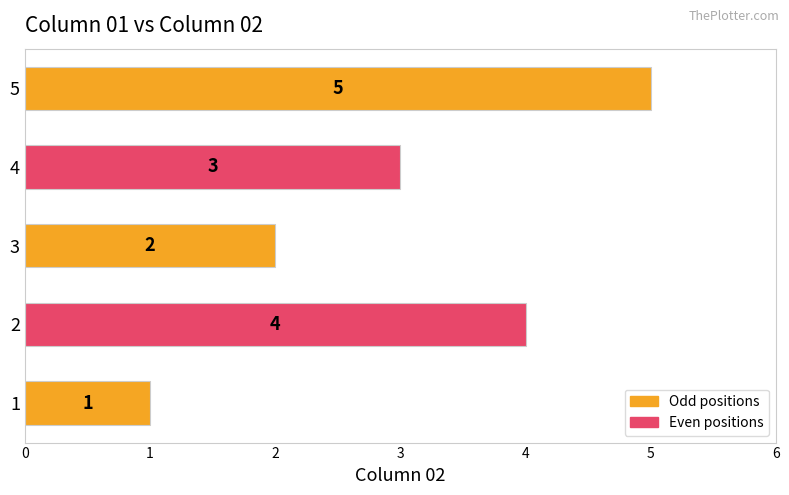

What is the difference between the values at 2 and 3?

2